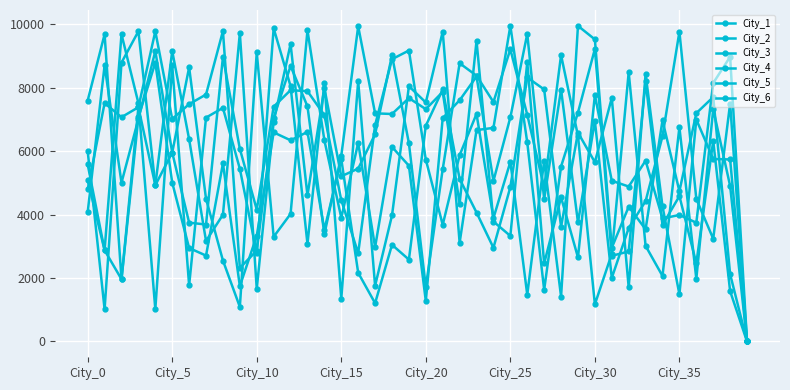

What is the difference between the maximum and minimum values in the City_3 series?

9930